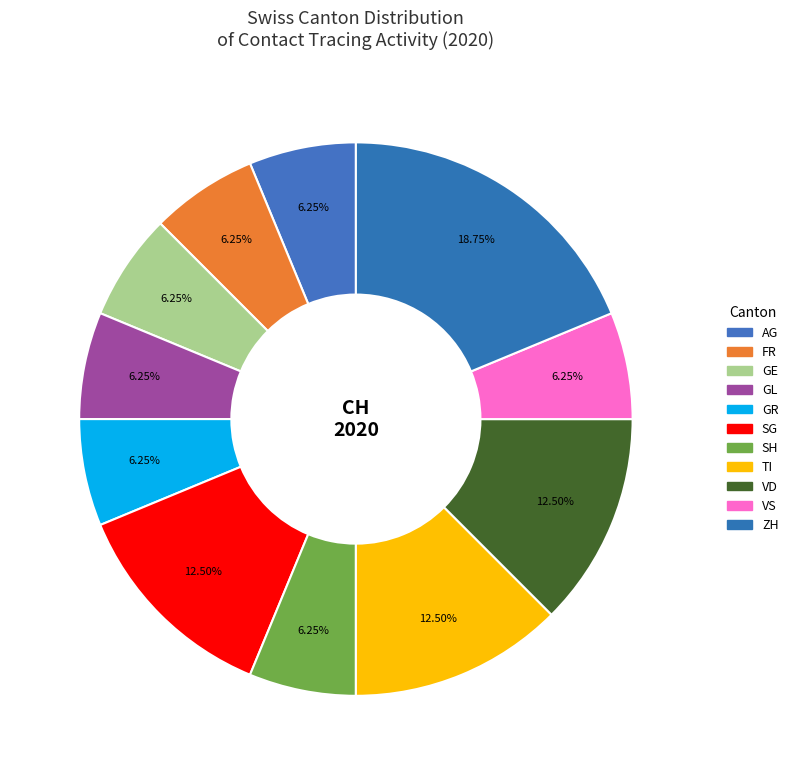

Is there any slice that represents more than half of the pie?

No